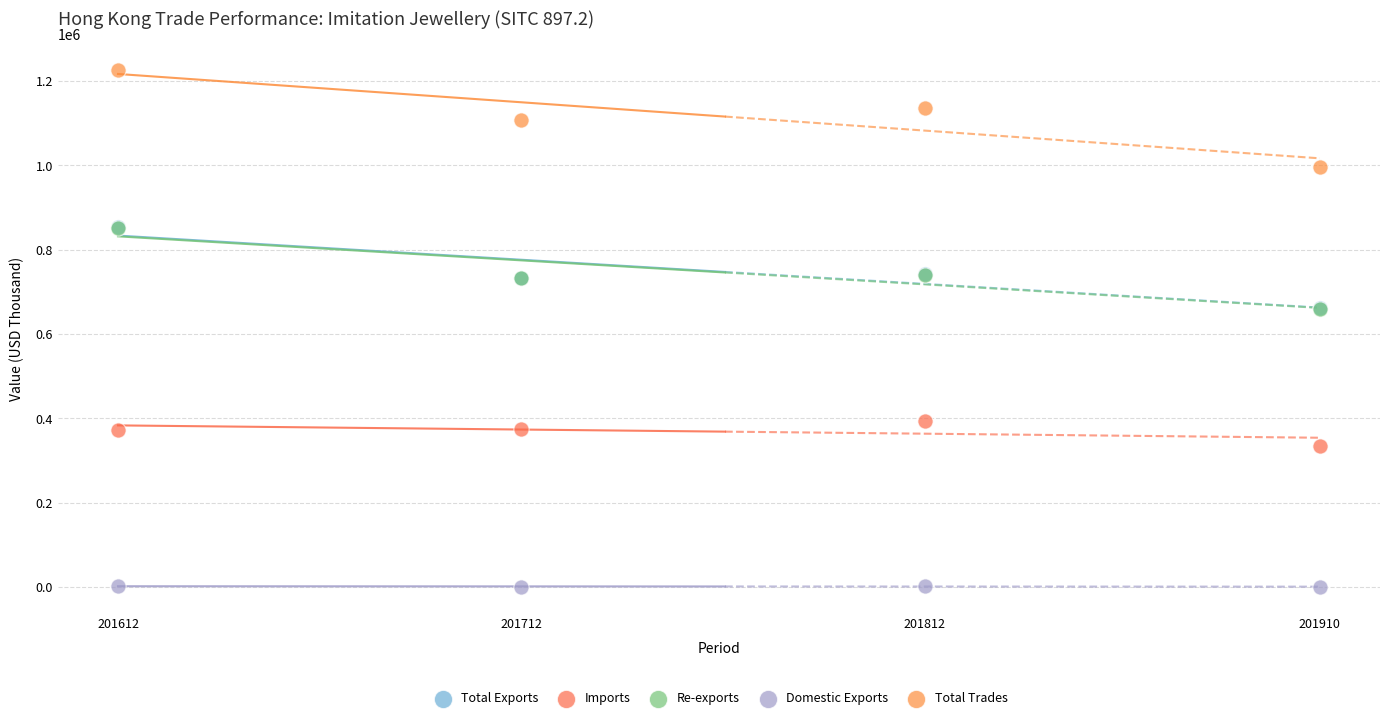

Which series reaches the minimum Y coordinate?

Domestic Exports